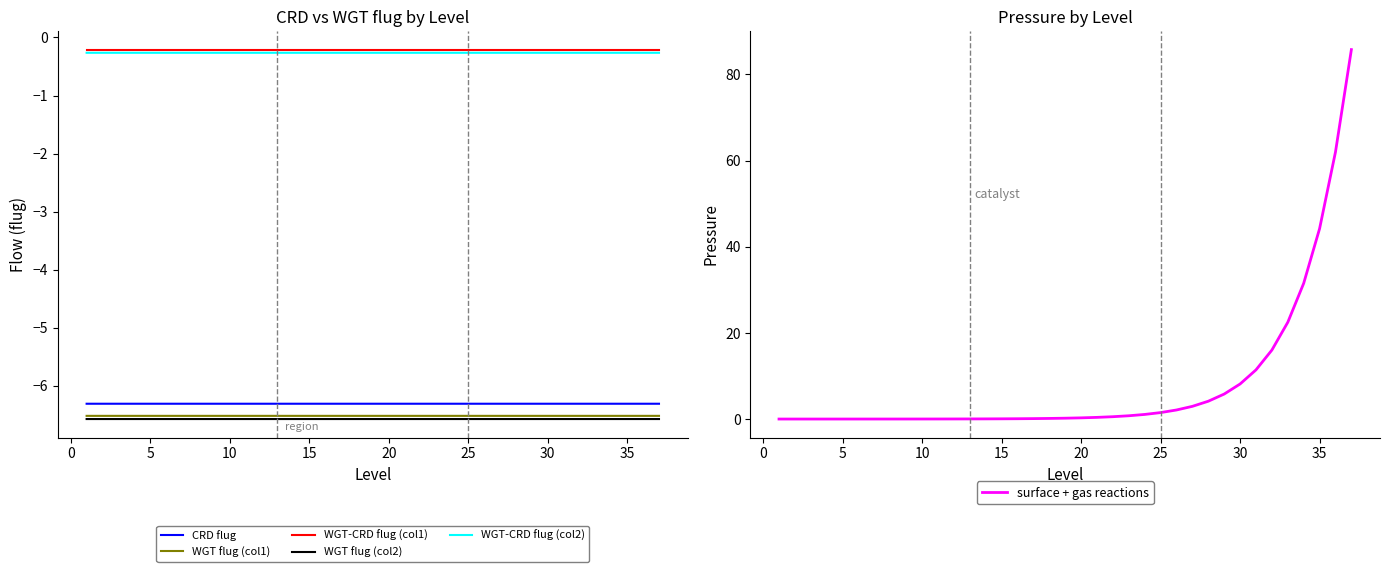

At how many categories does at least one series exceed -1?

37